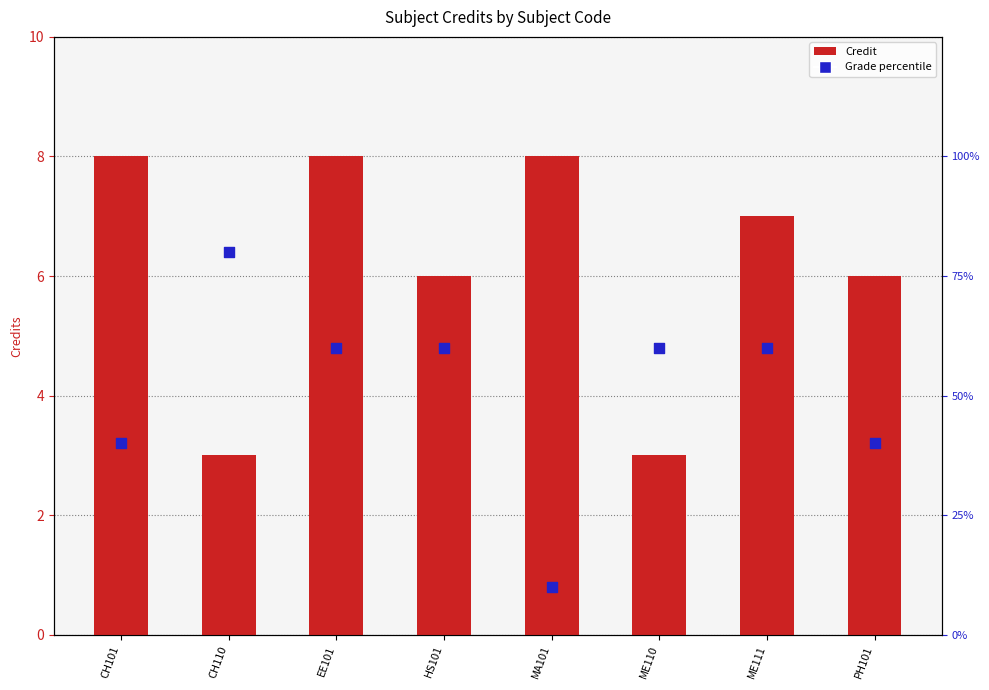

Which series contains the highest Y value?

Grade percentile